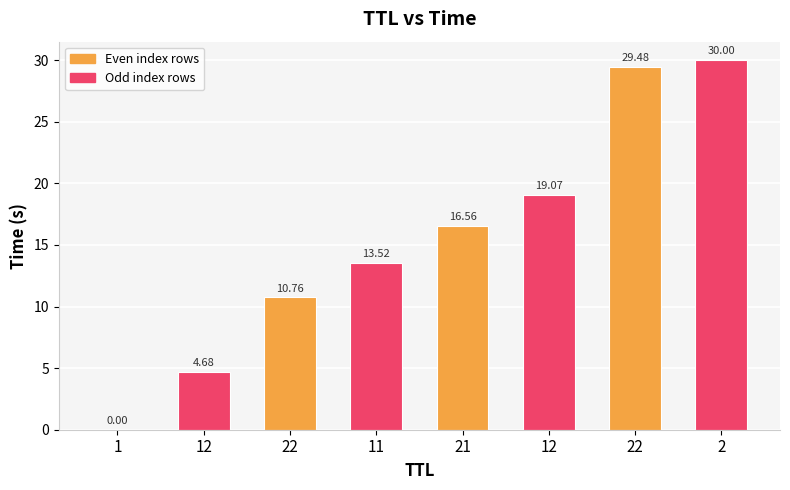

Rank the categories by value from highest to lowest.

2, 22, 12, 21, 11, 22, 12, 1